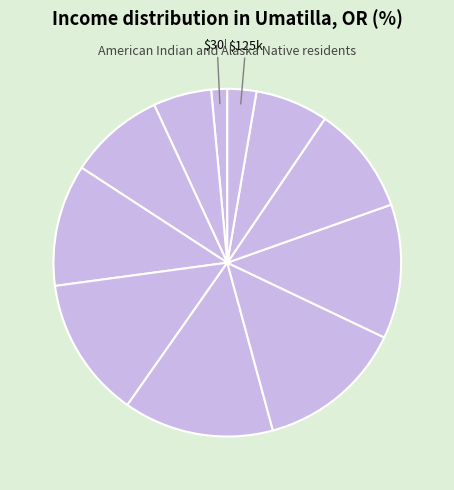

Count the number of slices in the pie.

11